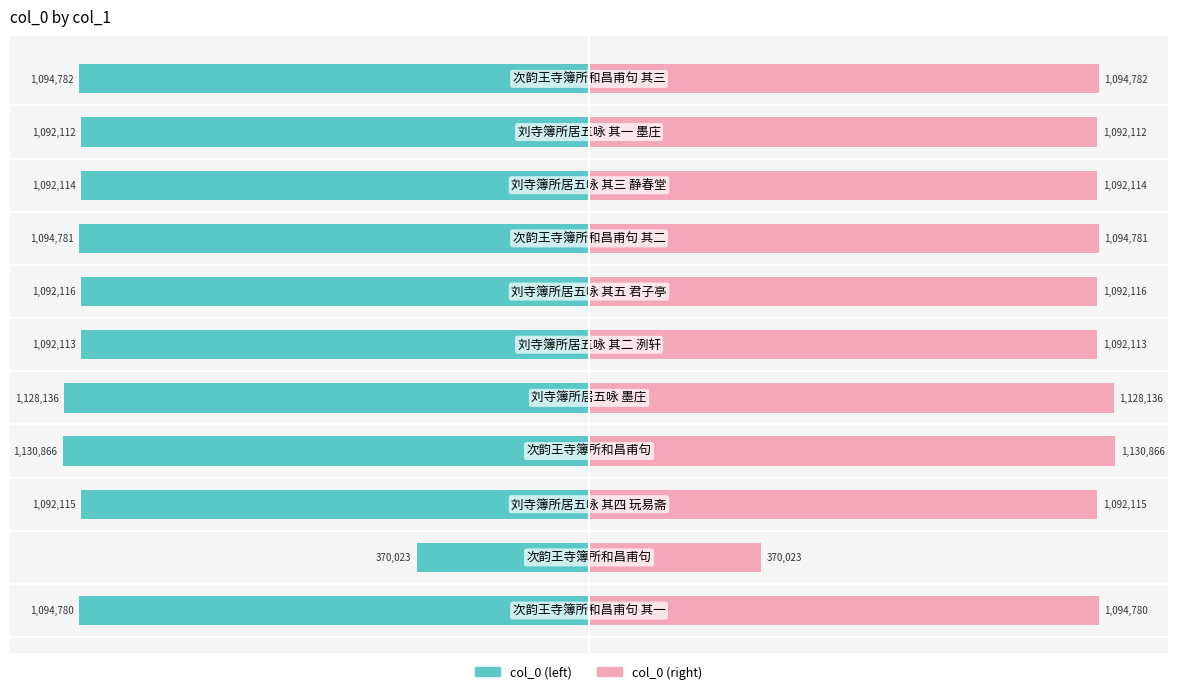

The col_0 (left) series shows -370023 at −1.0. True or false?

True